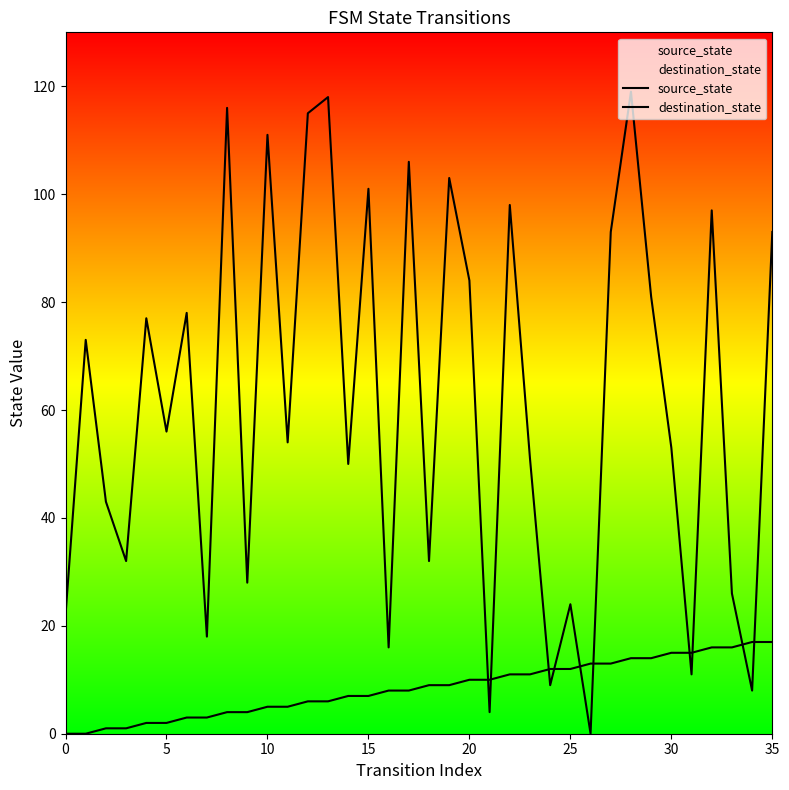

What is the difference between the highest and lowest values at 9?

24